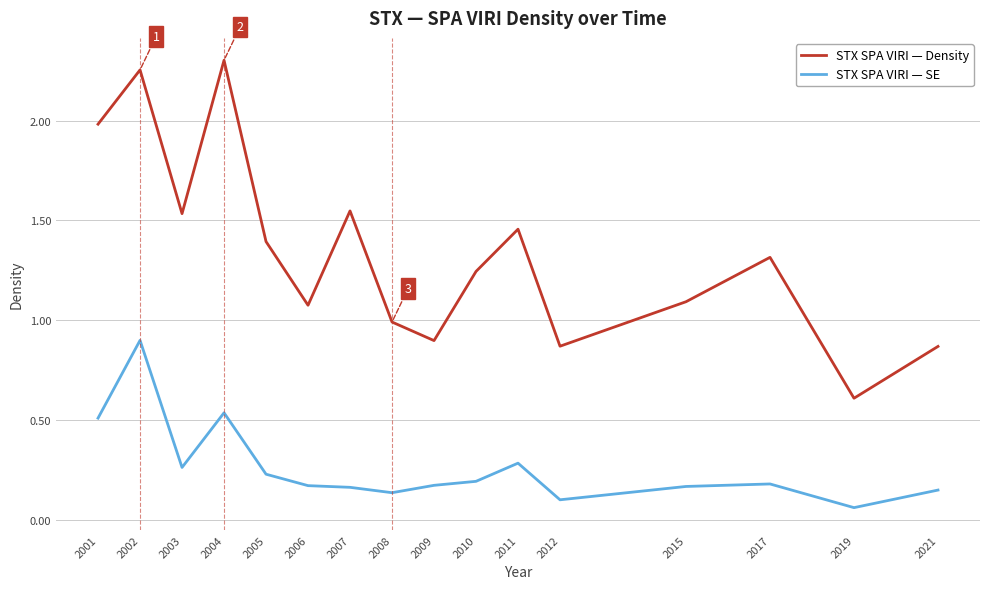

What is the minimum value for STX SPA VIRI — Density?

0.6